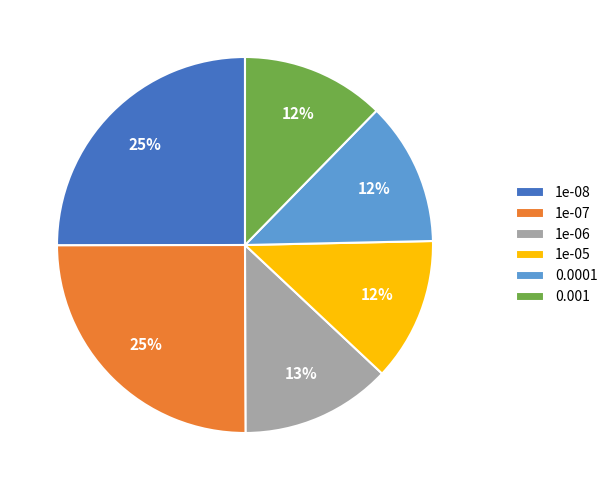

Does 0.001 account for over 50% of the chart?

No